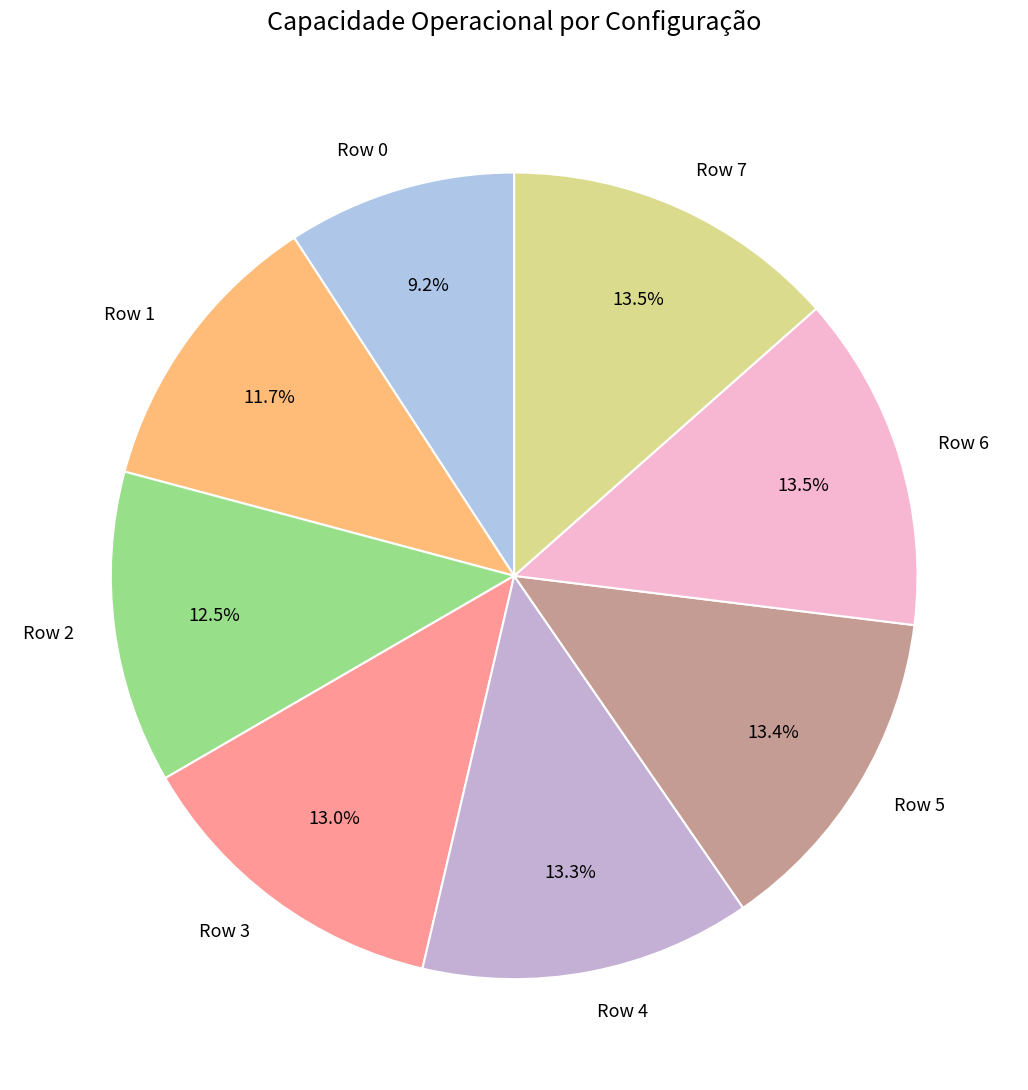

Which slice is the smallest?

Row 0